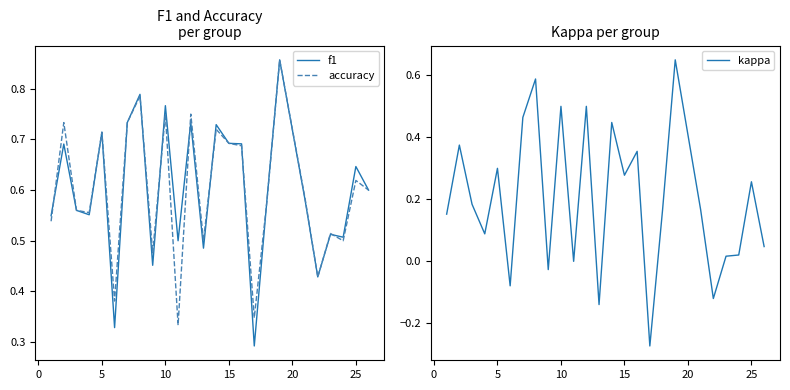

The value of accuracy at 25 is 1.1. True or false?

False